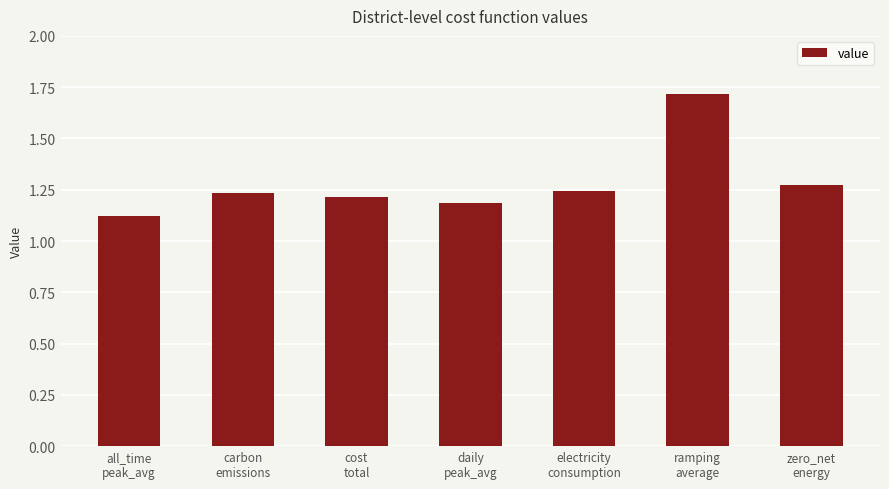

What is the difference between the values at all_time
peak_avg and electricity
consumption?

0.1